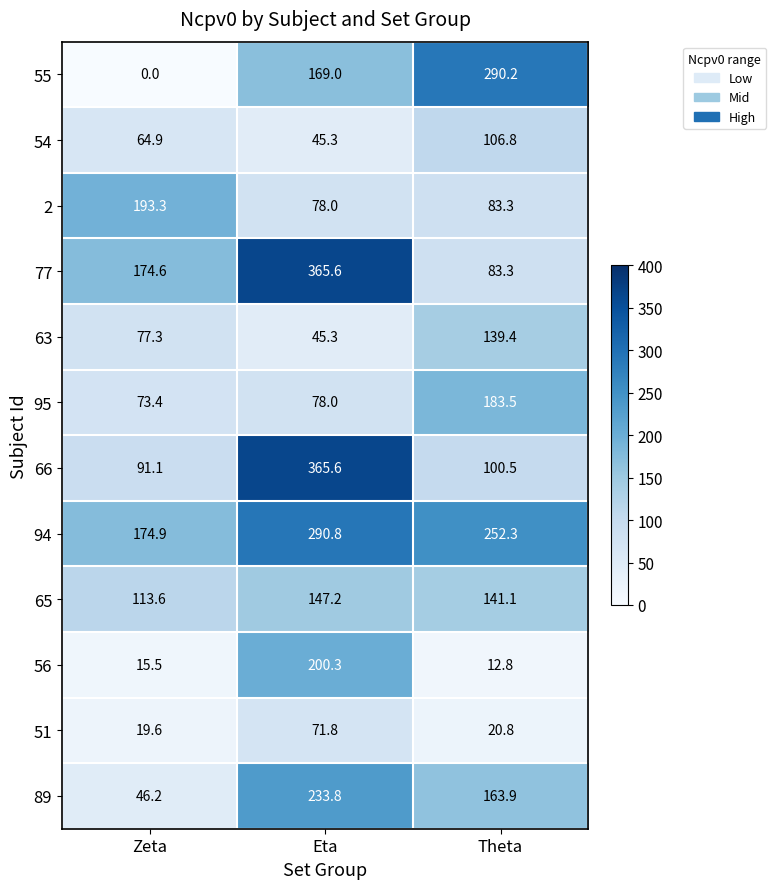

At which category is the sum across all series the highest?

Eta